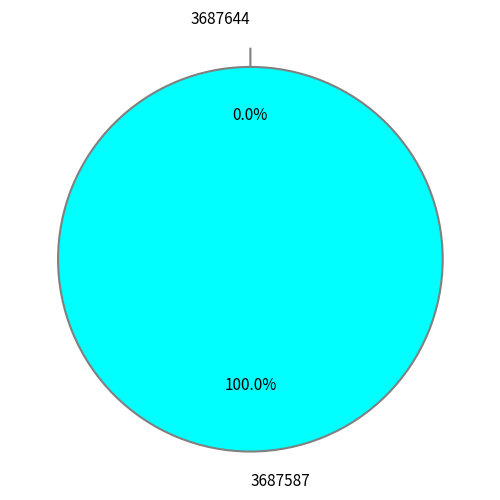

What percentage do 3687587 and 3687644 together represent?

100.0%